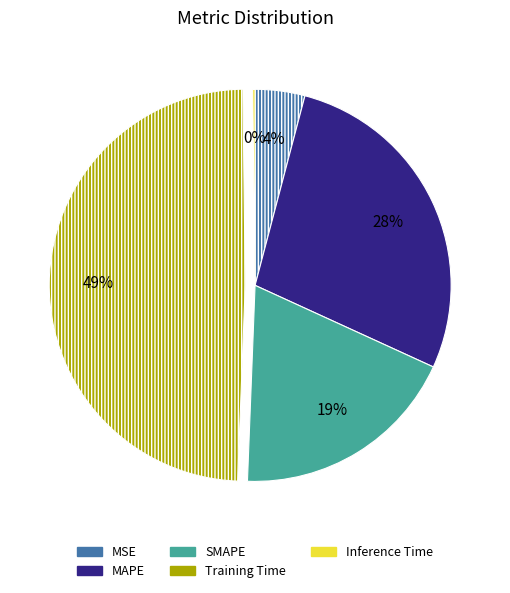

Does MSE represent more than half of the total?

No